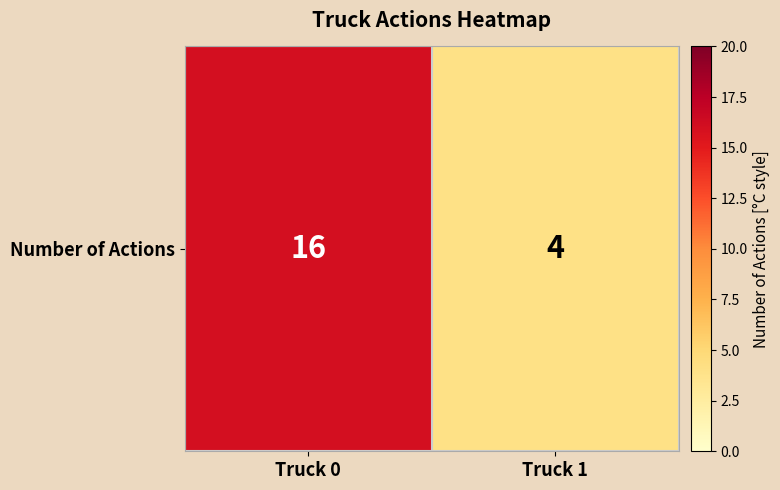

Reading left to right, transcribe all the data shown in this chart.

16	4